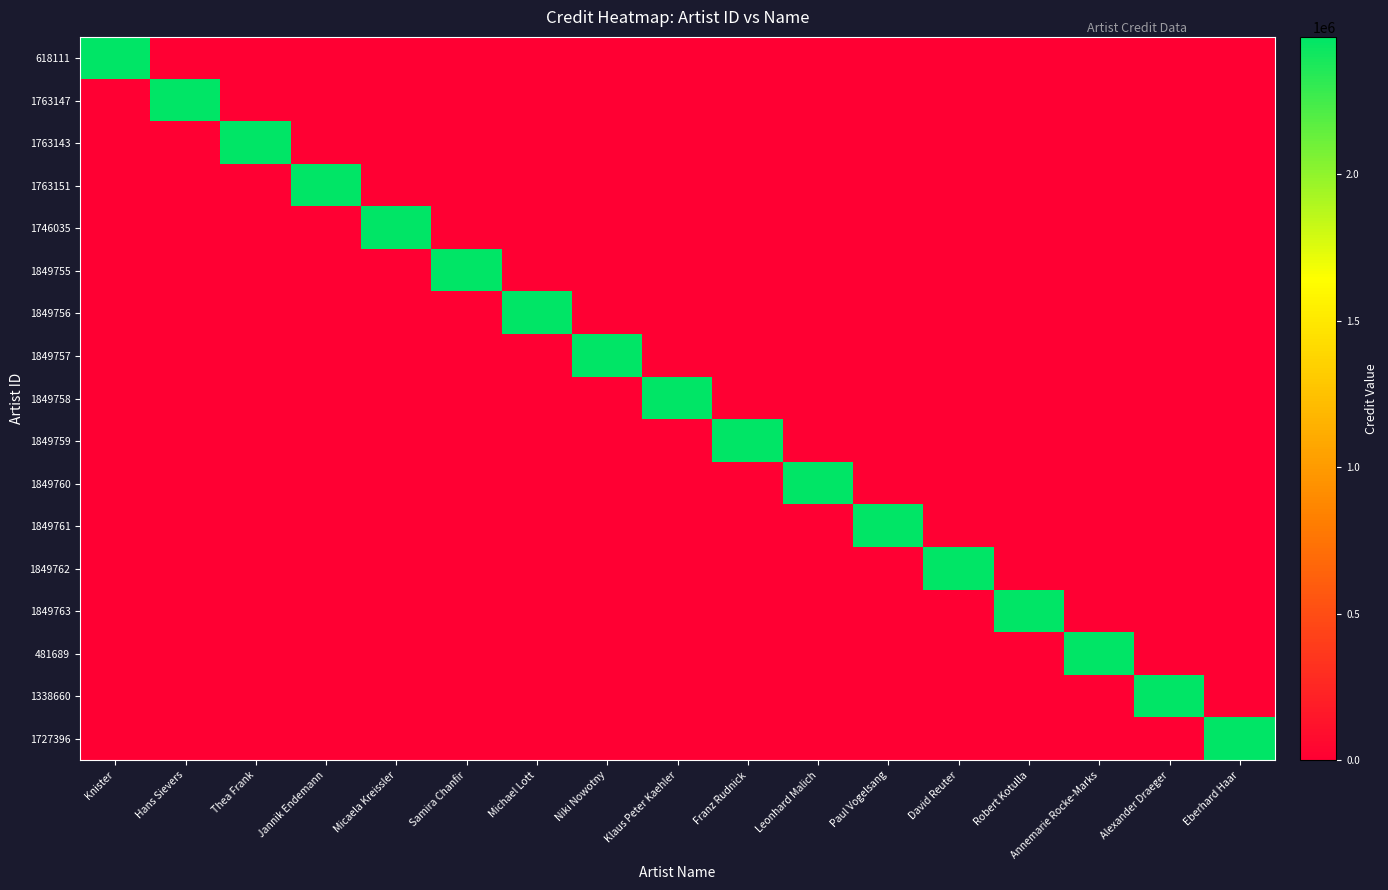

Reading right to left, what are all the values shown in this chart?

618111: Eberhard Haar=0	Alexander Draeger=0	Annemarie Rocke-Marks=0	Robert Kotulla=0	David Reuter=0	Paul Vogelsang=0	Leonhard Malich=0	Franz Rudnick=0	Klaus Peter Kaehler=0	Niki Nowotny=0	Michael Lott=0	Samira Chanfir=0	Micaela Kreissler=0	Jannik Endemann=0	Thea Frank=0	Hans Sievers=0	Knister=2468157
1763147: Eberhard Haar=0	Alexander Draeger=0	Annemarie Rocke-Marks=0	Robert Kotulla=0	David Reuter=0	Paul Vogelsang=0	Leonhard Malich=0	Franz Rudnick=0	Klaus Peter Kaehler=0	Niki Nowotny=0	Michael Lott=0	Samira Chanfir=0	Micaela Kreissler=0	Jannik Endemann=0	Thea Frank=0	Hans Sievers=2468157	Knister=0
1763143: Eberhard Haar=0	Alexander Draeger=0	Annemarie Rocke-Marks=0	Robert Kotulla=0	David Reuter=0	Paul Vogelsang=0	Leonhard Malich=0	Franz Rudnick=0	Klaus Peter Kaehler=0	Niki Nowotny=0	Michael Lott=0	Samira Chanfir=0	Micaela Kreissler=0	Jannik Endemann=0	Thea Frank=2468157	Hans Sievers=0	Knister=0
1763151: Eberhard Haar=0	Alexander Draeger=0	Annemarie Rocke-Marks=0	Robert Kotulla=0	David Reuter=0	Paul Vogelsang=0	Leonhard Malich=0	Franz Rudnick=0	Klaus Peter Kaehler=0	Niki Nowotny=0	Michael Lott=0	Samira Chanfir=0	Micaela Kreissler=0	Jannik Endemann=2468157	Thea Frank=0	Hans Sievers=0	Knister=0
1746035: Eberhard Haar=0	Alexander Draeger=0	Annemarie Rocke-Marks=0	Robert Kotulla=0	David Reuter=0	Paul Vogelsang=0	Leonhard Malich=0	Franz Rudnick=0	Klaus Peter Kaehler=0	Niki Nowotny=0	Michael Lott=0	Samira Chanfir=0	Micaela Kreissler=2468157	Jannik Endemann=0	Thea Frank=0	Hans Sievers=0	Knister=0
1849755: Eberhard Haar=0	Alexander Draeger=0	Annemarie Rocke-Marks=0	Robert Kotulla=0	David Reuter=0	Paul Vogelsang=0	Leonhard Malich=0	Franz Rudnick=0	Klaus Peter Kaehler=0	Niki Nowotny=0	Michael Lott=0	Samira Chanfir=2468157	Micaela Kreissler=0	Jannik Endemann=0	Thea Frank=0	Hans Sievers=0	Knister=0
1849756: Eberhard Haar=0	Alexander Draeger=0	Annemarie Rocke-Marks=0	Robert Kotulla=0	David Reuter=0	Paul Vogelsang=0	Leonhard Malich=0	Franz Rudnick=0	Klaus Peter Kaehler=0	Niki Nowotny=0	Michael Lott=2468157	Samira Chanfir=0	Micaela Kreissler=0	Jannik Endemann=0	Thea Frank=0	Hans Sievers=0	Knister=0
1849757: Eberhard Haar=0	Alexander Draeger=0	Annemarie Rocke-Marks=0	Robert Kotulla=0	David Reuter=0	Paul Vogelsang=0	Leonhard Malich=0	Franz Rudnick=0	Klaus Peter Kaehler=0	Niki Nowotny=2468157	Michael Lott=0	Samira Chanfir=0	Micaela Kreissler=0	Jannik Endemann=0	Thea Frank=0	Hans Sievers=0	Knister=0
1849758: Eberhard Haar=0	Alexander Draeger=0	Annemarie Rocke-Marks=0	Robert Kotulla=0	David Reuter=0	Paul Vogelsang=0	Leonhard Malich=0	Franz Rudnick=0	Klaus Peter Kaehler=2468157	Niki Nowotny=0	Michael Lott=0	Samira Chanfir=0	Micaela Kreissler=0	Jannik Endemann=0	Thea Frank=0	Hans Sievers=0	Knister=0
1849759: Eberhard Haar=0	Alexander Draeger=0	Annemarie Rocke-Marks=0	Robert Kotulla=0	David Reuter=0	Paul Vogelsang=0	Leonhard Malich=0	Franz Rudnick=2468157	Klaus Peter Kaehler=0	Niki Nowotny=0	Michael Lott=0	Samira Chanfir=0	Micaela Kreissler=0	Jannik Endemann=0	Thea Frank=0	Hans Sievers=0	Knister=0
1849760: Eberhard Haar=0	Alexander Draeger=0	Annemarie Rocke-Marks=0	Robert Kotulla=0	David Reuter=0	Paul Vogelsang=0	Leonhard Malich=2468157	Franz Rudnick=0	Klaus Peter Kaehler=0	Niki Nowotny=0	Michael Lott=0	Samira Chanfir=0	Micaela Kreissler=0	Jannik Endemann=0	Thea Frank=0	Hans Sievers=0	Knister=0
1849761: Eberhard Haar=0	Alexander Draeger=0	Annemarie Rocke-Marks=0	Robert Kotulla=0	David Reuter=0	Paul Vogelsang=2468157	Leonhard Malich=0	Franz Rudnick=0	Klaus Peter Kaehler=0	Niki Nowotny=0	Michael Lott=0	Samira Chanfir=0	Micaela Kreissler=0	Jannik Endemann=0	Thea Frank=0	Hans Sievers=0	Knister=0
1849762: Eberhard Haar=0	Alexander Draeger=0	Annemarie Rocke-Marks=0	Robert Kotulla=0	David Reuter=2468157	Paul Vogelsang=0	Leonhard Malich=0	Franz Rudnick=0	Klaus Peter Kaehler=0	Niki Nowotny=0	Michael Lott=0	Samira Chanfir=0	Micaela Kreissler=0	Jannik Endemann=0	Thea Frank=0	Hans Sievers=0	Knister=0
1849763: Eberhard Haar=0	Alexander Draeger=0	Annemarie Rocke-Marks=0	Robert Kotulla=2468157	David Reuter=0	Paul Vogelsang=0	Leonhard Malich=0	Franz Rudnick=0	Klaus Peter Kaehler=0	Niki Nowotny=0	Michael Lott=0	Samira Chanfir=0	Micaela Kreissler=0	Jannik Endemann=0	Thea Frank=0	Hans Sievers=0	Knister=0
481689: Eberhard Haar=0	Alexander Draeger=0	Annemarie Rocke-Marks=2468157	Robert Kotulla=0	David Reuter=0	Paul Vogelsang=0	Leonhard Malich=0	Franz Rudnick=0	Klaus Peter Kaehler=0	Niki Nowotny=0	Michael Lott=0	Samira Chanfir=0	Micaela Kreissler=0	Jannik Endemann=0	Thea Frank=0	Hans Sievers=0	Knister=0
1338660: Eberhard Haar=0	Alexander Draeger=2468157	Annemarie Rocke-Marks=0	Robert Kotulla=0	David Reuter=0	Paul Vogelsang=0	Leonhard Malich=0	Franz Rudnick=0	Klaus Peter Kaehler=0	Niki Nowotny=0	Michael Lott=0	Samira Chanfir=0	Micaela Kreissler=0	Jannik Endemann=0	Thea Frank=0	Hans Sievers=0	Knister=0
1727396: Eberhard Haar=2468157	Alexander Draeger=0	Annemarie Rocke-Marks=0	Robert Kotulla=0	David Reuter=0	Paul Vogelsang=0	Leonhard Malich=0	Franz Rudnick=0	Klaus Peter Kaehler=0	Niki Nowotny=0	Michael Lott=0	Samira Chanfir=0	Micaela Kreissler=0	Jannik Endemann=0	Thea Frank=0	Hans Sievers=0	Knister=0